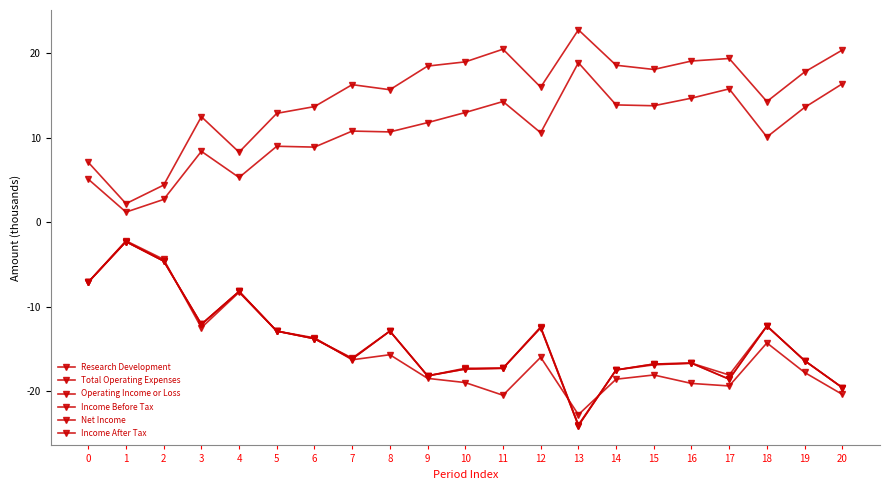

Rank the series at 13 from lowest to highest value.

Net Income, Income After Tax, Income Before Tax, Operating Income or Loss, Research Development, Total Operating Expenses